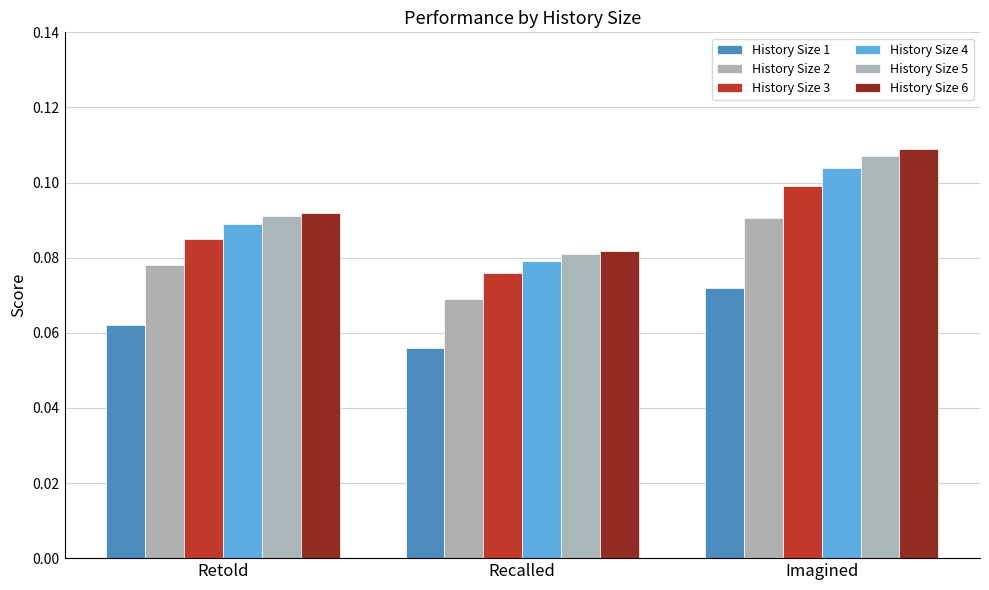

How many categories are shown in the chart?

3